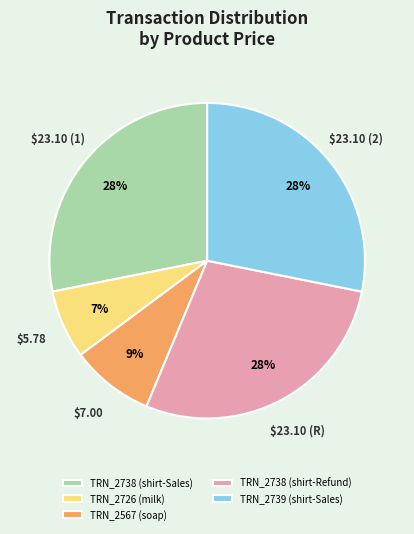

Is there a majority slice in this chart?

No